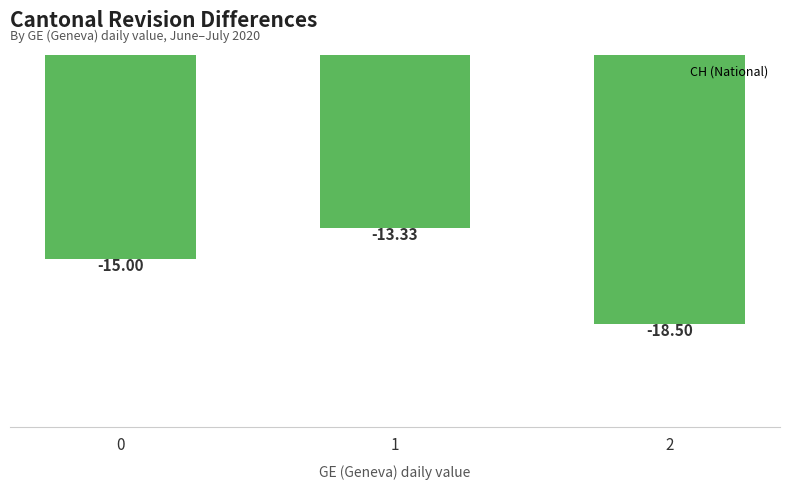

What is the value of the 2nd bar from the left?

-13.3